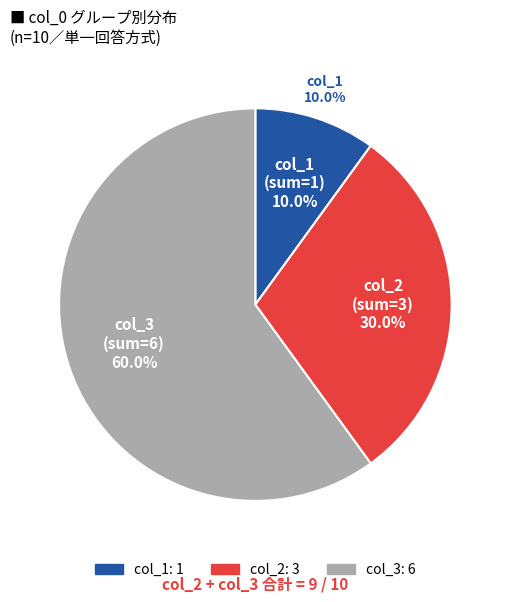

Does any single category account for the majority?

Yes